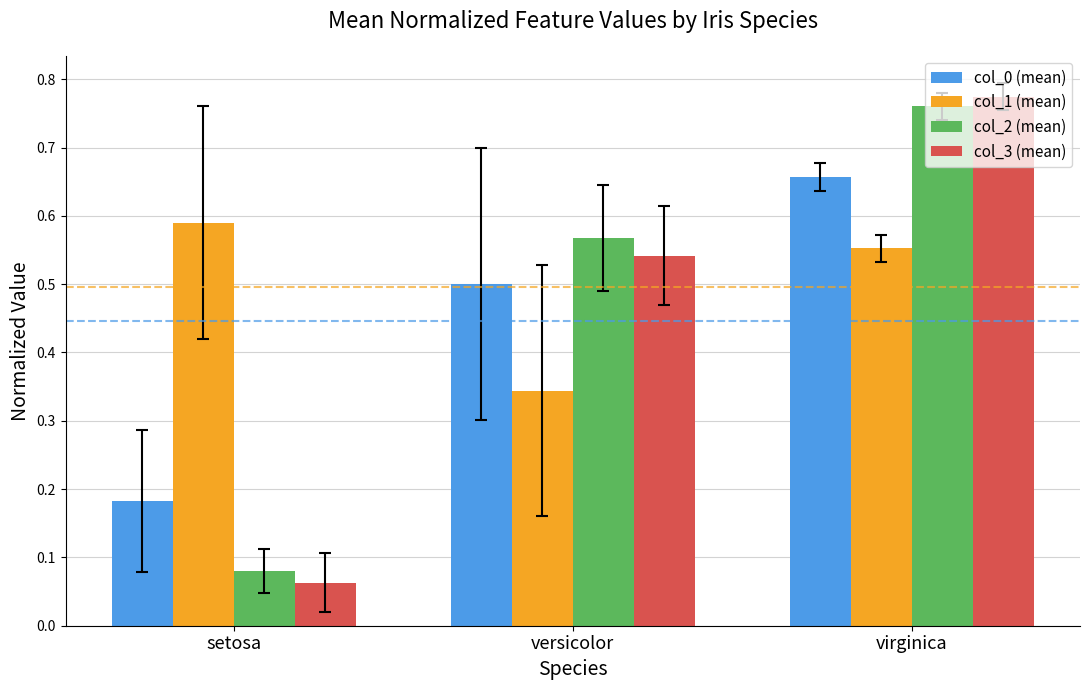

Are the bars horizontal?

No